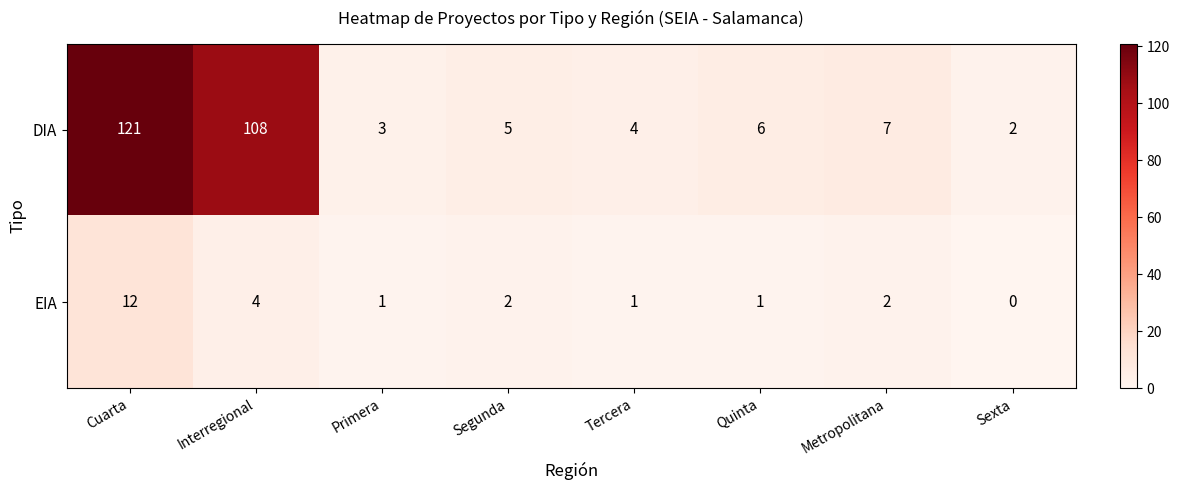

Which series has the widest spread of values?

DIA